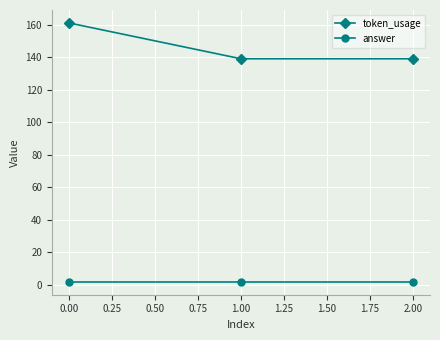

Reading left to right, list all the values displayed in this chart.

token_usage: 161	139	139
answer: 2	2	2